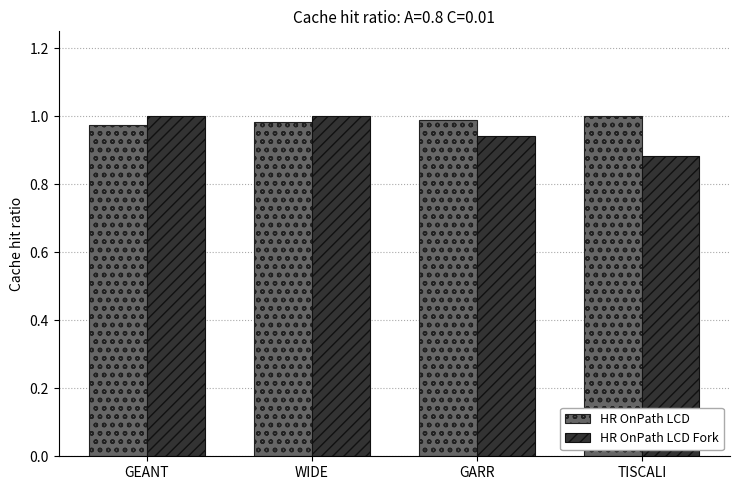

The HR OnPath LCD Fork series shows 0.5 at TISCALI. True or false?

False